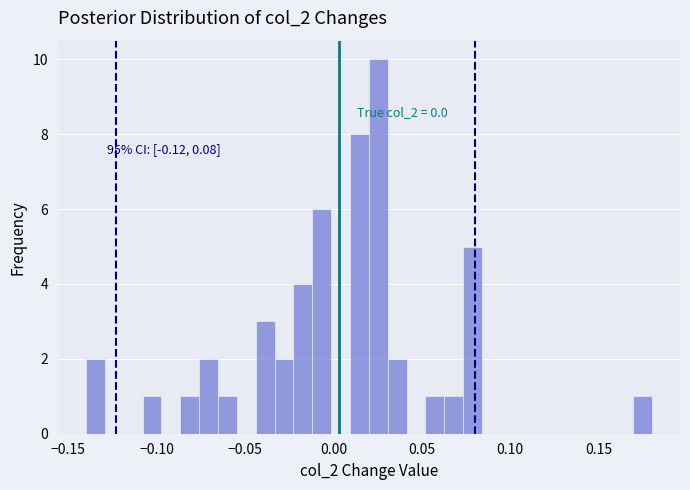

Around what value on the x-axis is the tallest bar? Give the approximate position of its centre, as read against the axis.

0.025